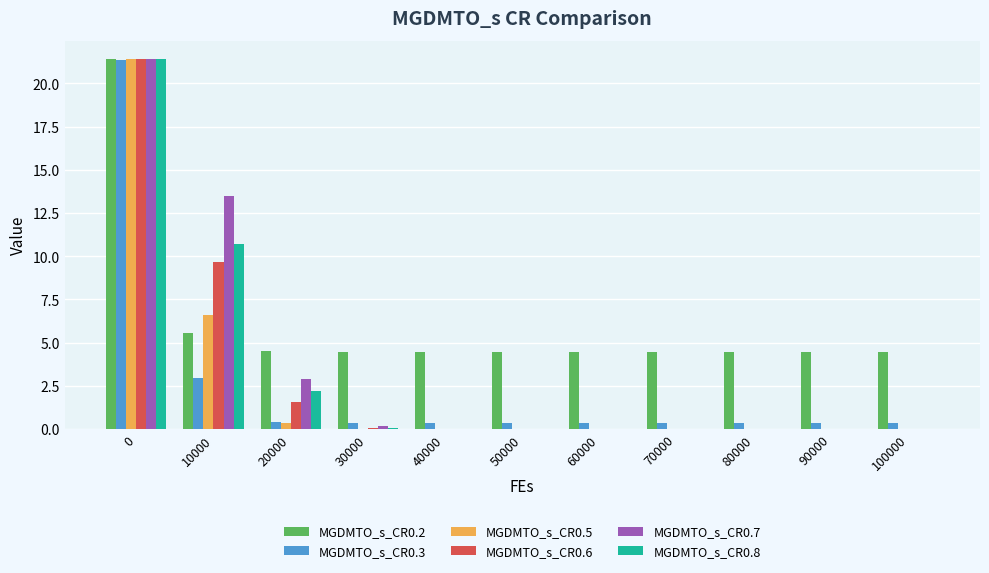

The value of MGDMTO_s_CR0.6 at 10000 is 9.6. True or false?

True